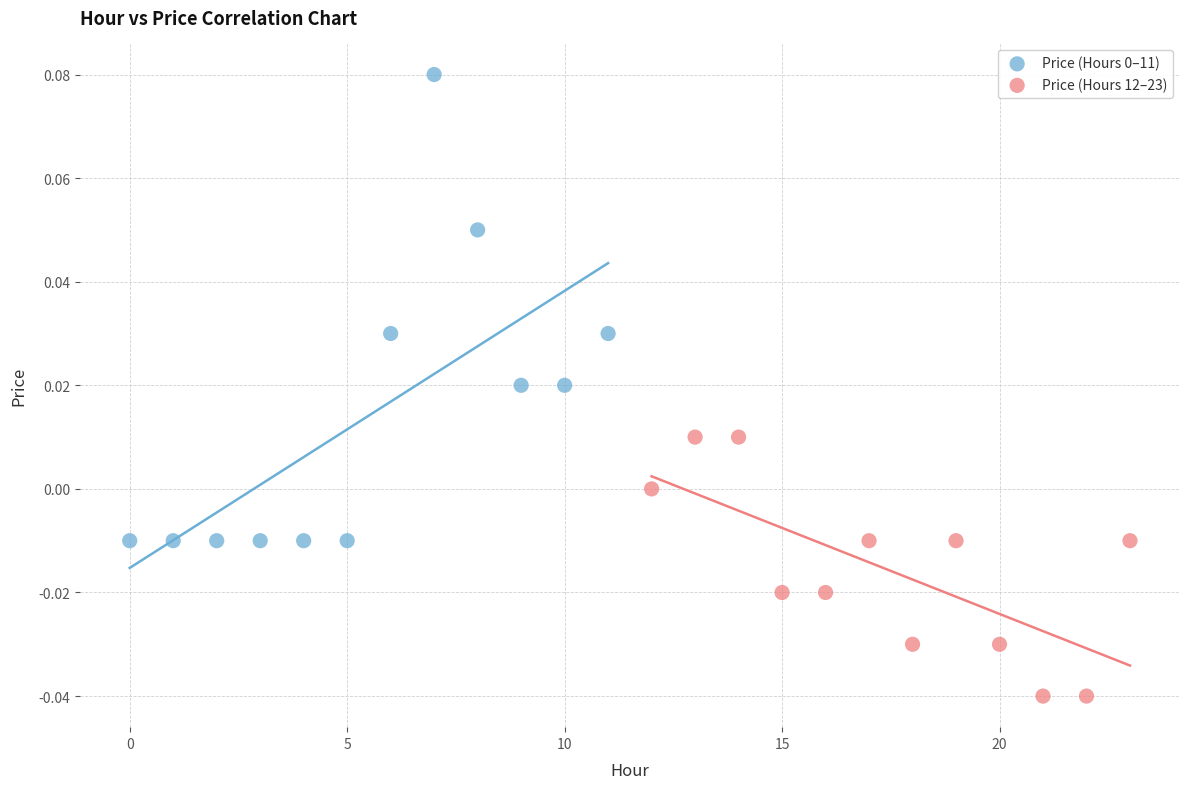

Which series contains the lowest Y value?

Price (Hours 12–23)